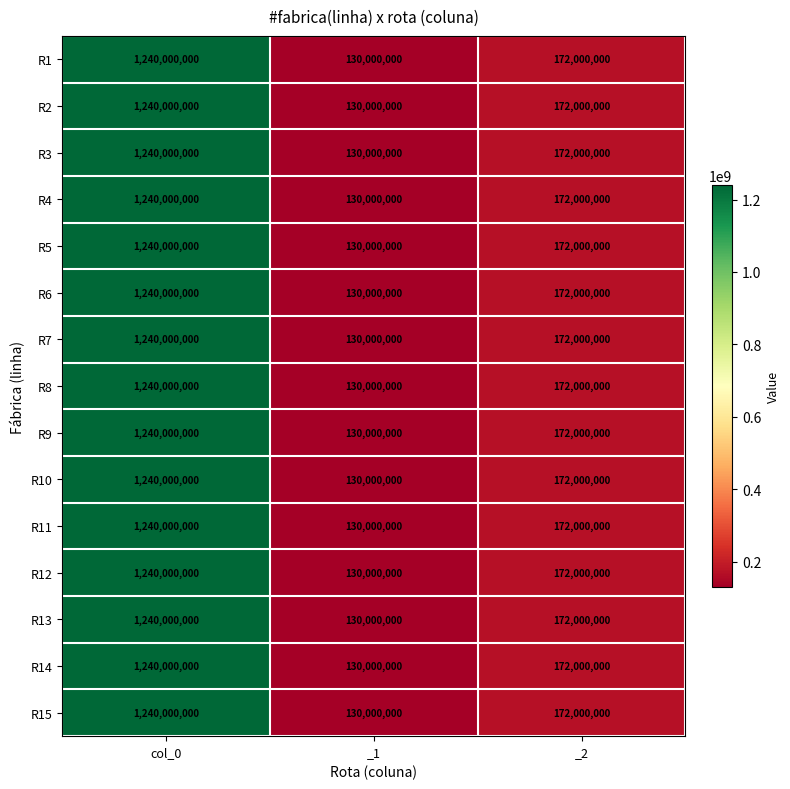

Which category has the lowest value across all series?

_1